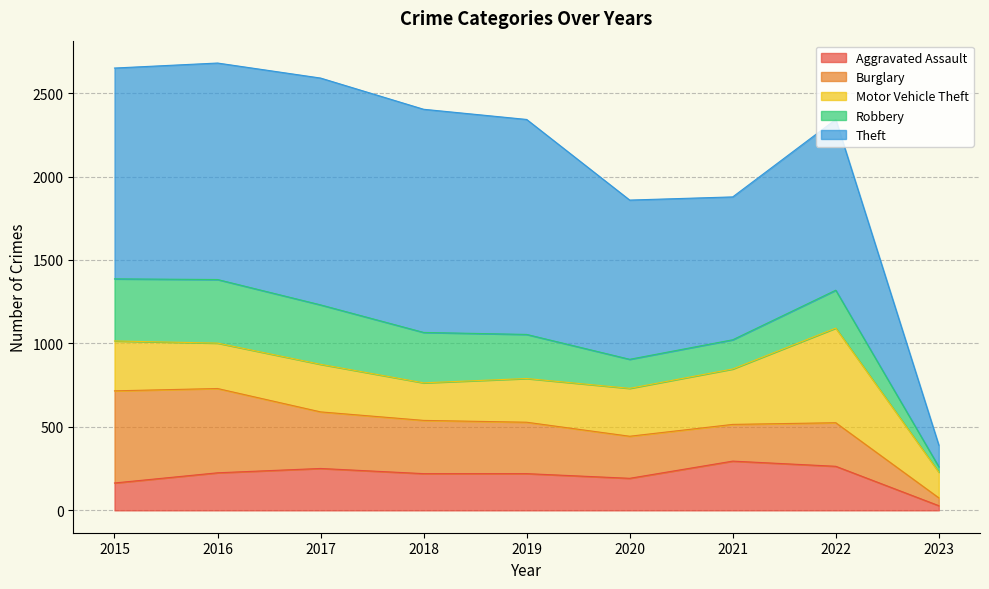

True or false: Robbery has a value of 19 at 2023.

False